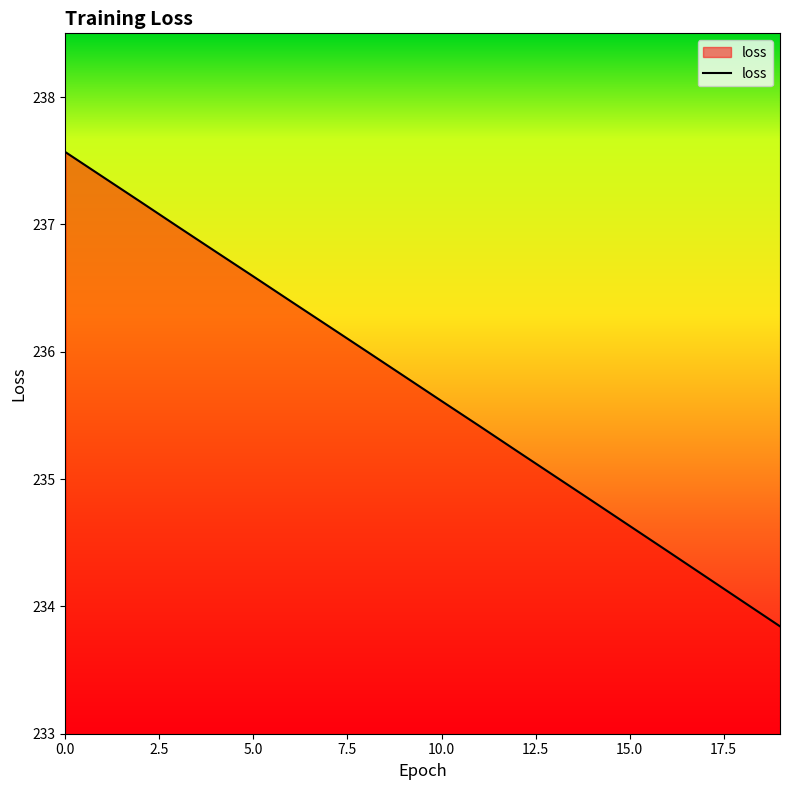

What is the difference between the maximum and second lowest values?

3.5